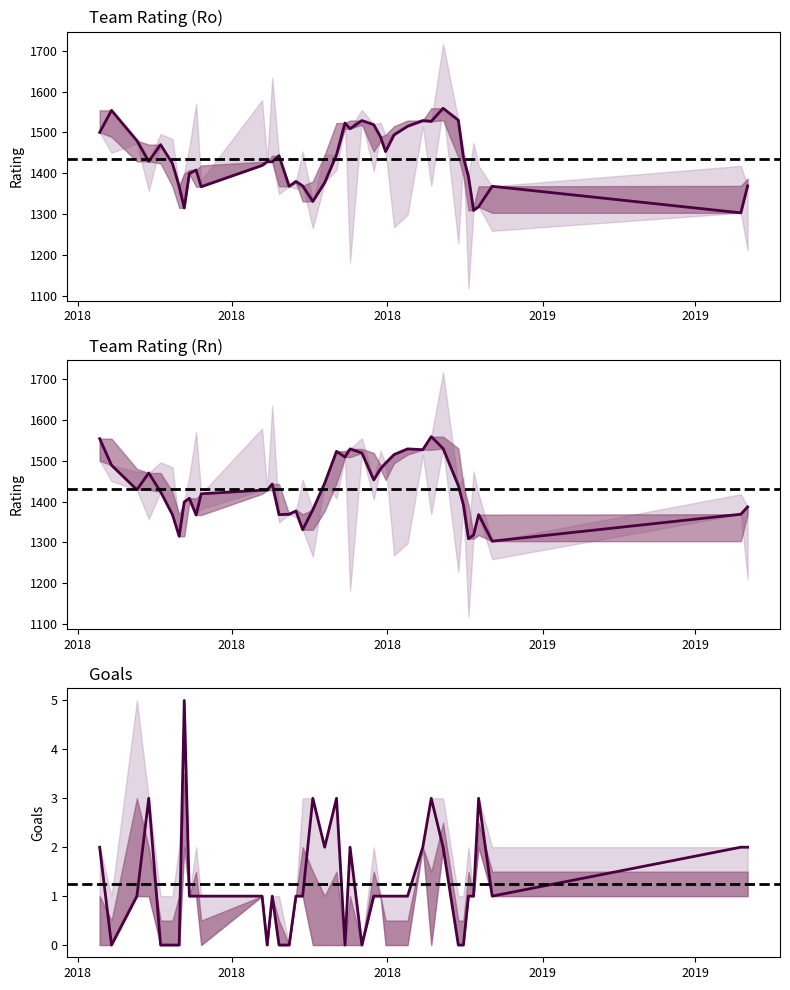

Is this an area chart (filled region under the line)?

No